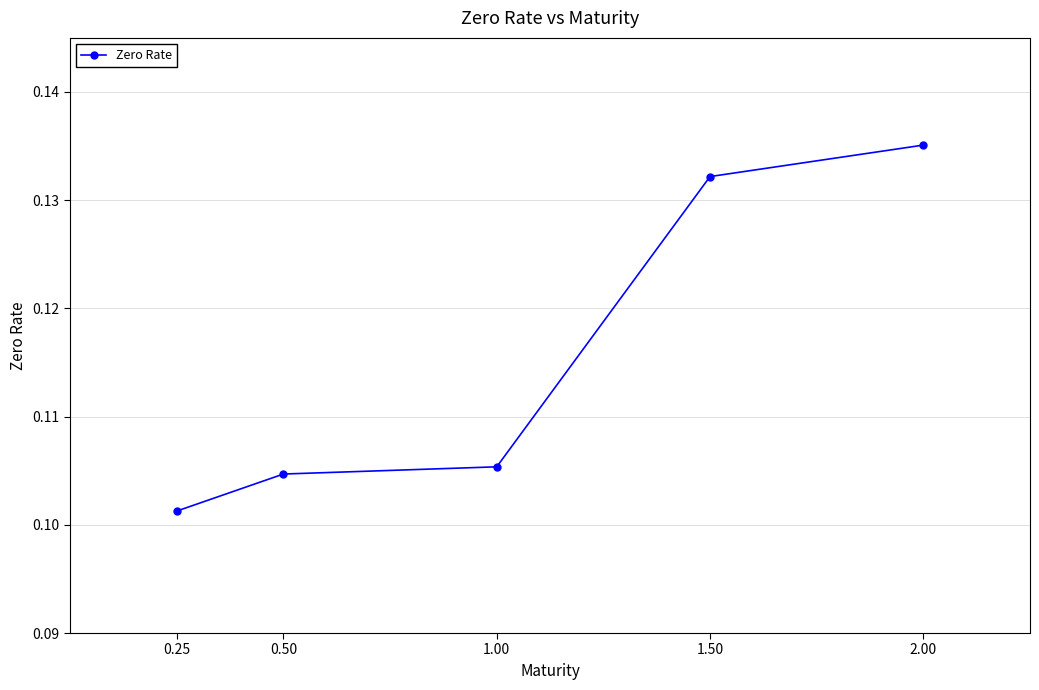

The value at 0.50 is 0.0. True or false?

False